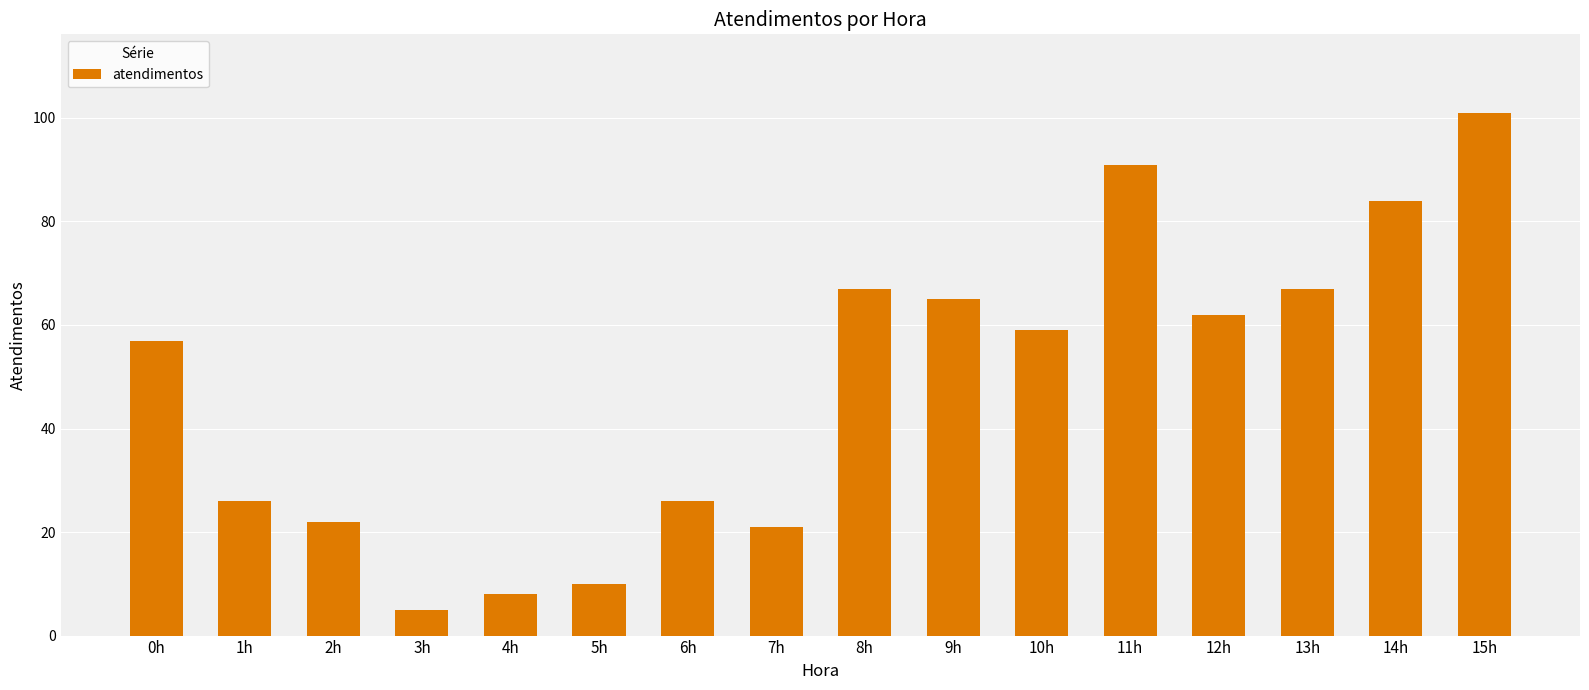

The chart shows a value of 91 at 11h. True or false?

True